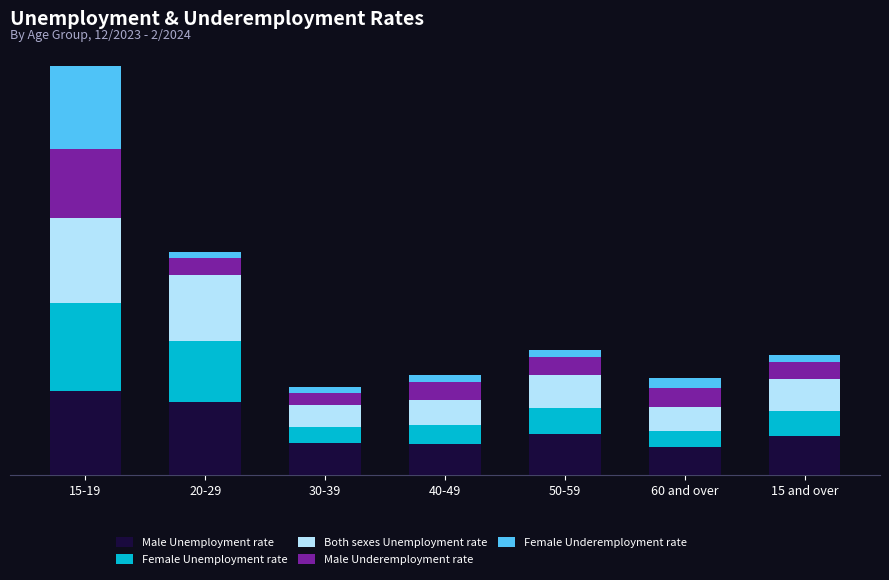

Does the chart contain stacked bars?

Yes